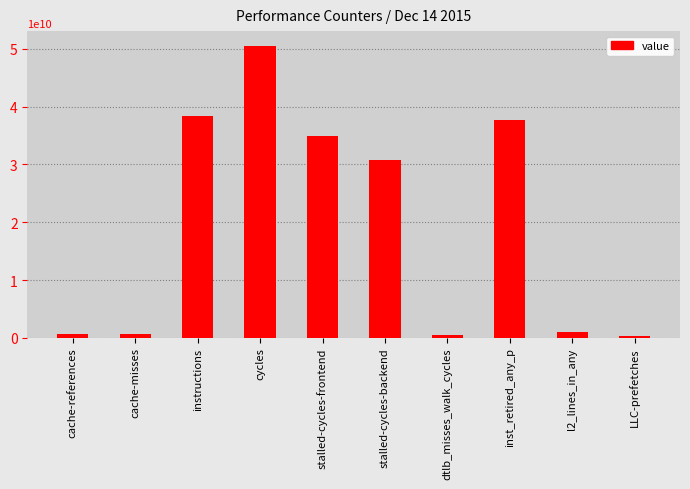

Between cycles and cache-references, which is larger?

cycles